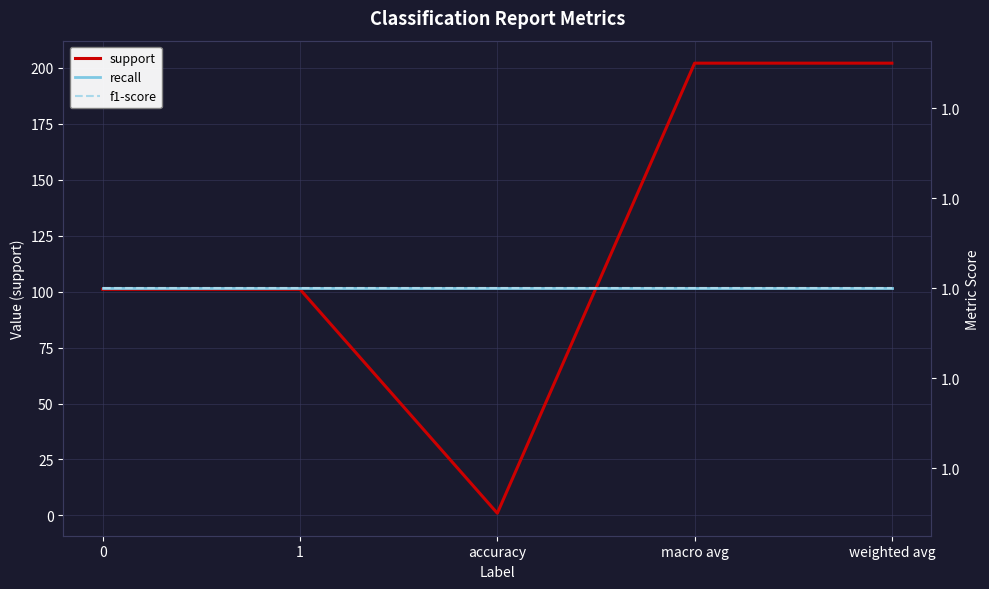

Rank the categories by support value from lowest to highest.

accuracy, 0, 1, macro avg, weighted avg